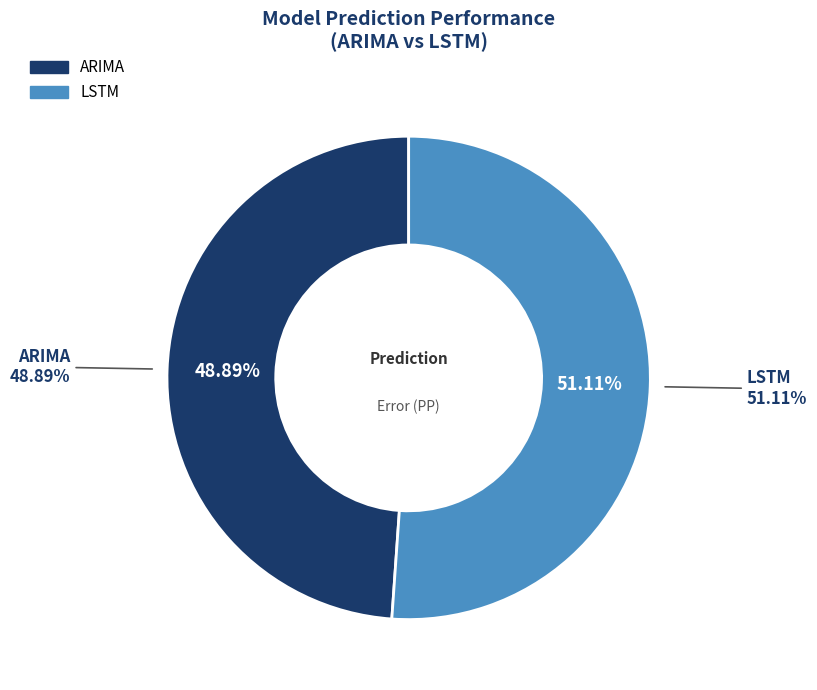

The ARIMA slice represents 62% of the pie. True or false?

False